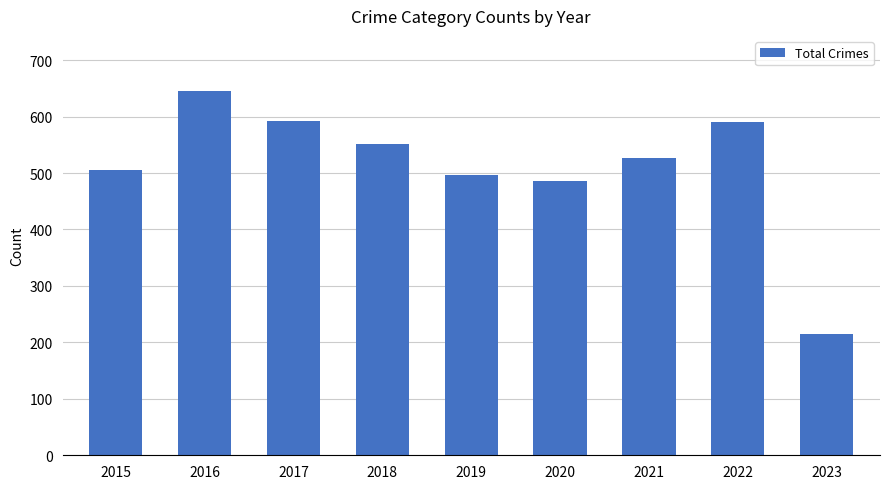

What is the change in value from 2019 to 2021?

+31